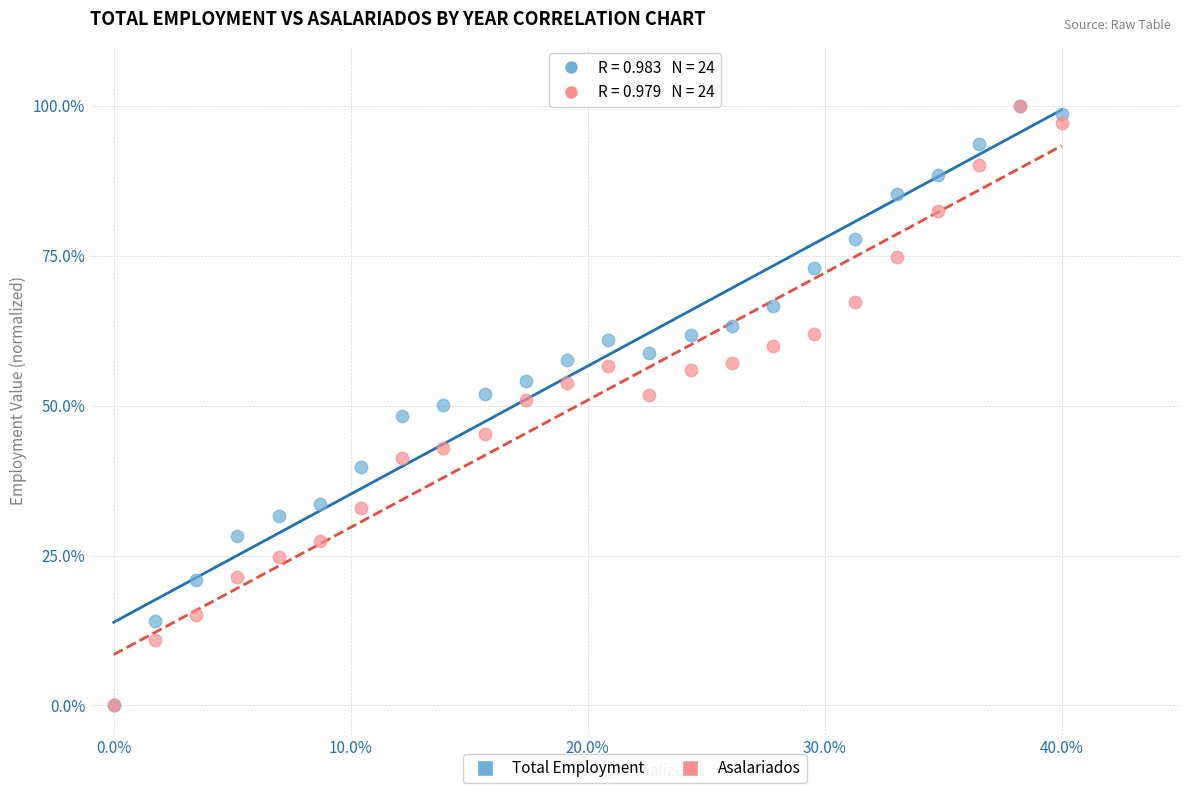

What are all the series names shown in the legend?

Total Employment, Asalariados